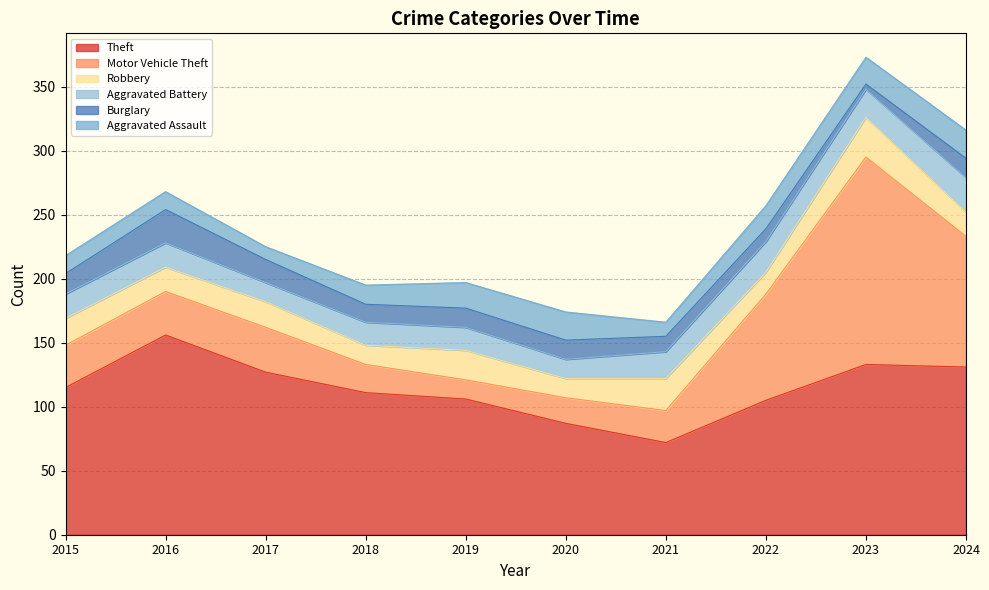

In Aggravated Assault, how many points are lower than both neighbors (excluding endpoints)?

2